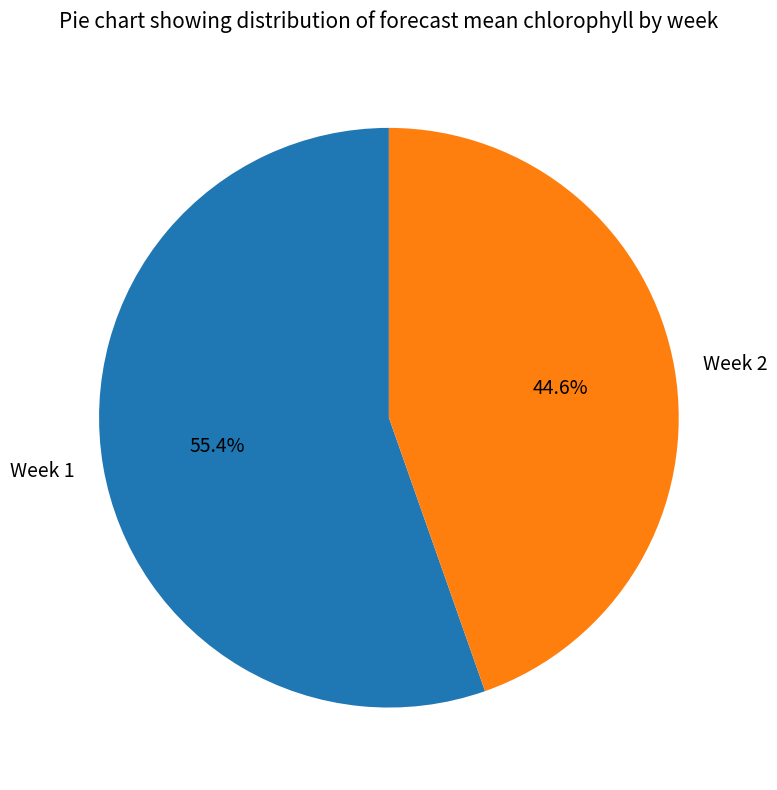

What percentage do Week 1 and Week 2 together represent?

100.0%